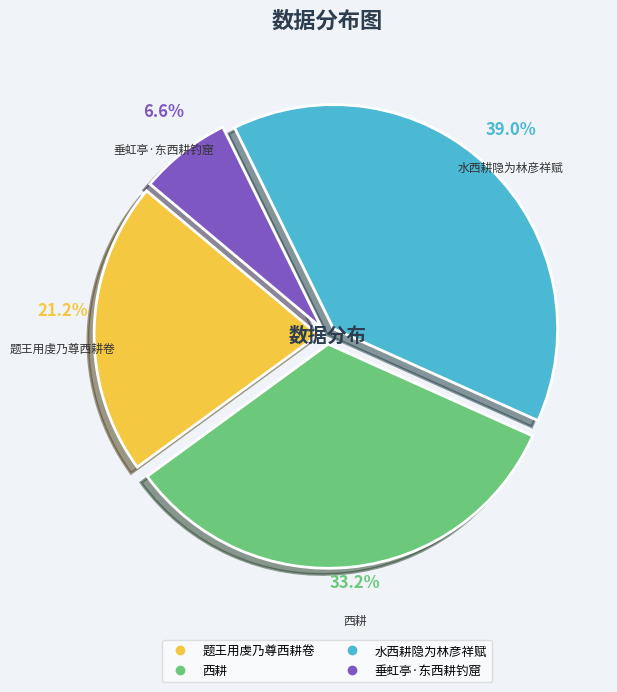

How many slices are in this pie chart?

4